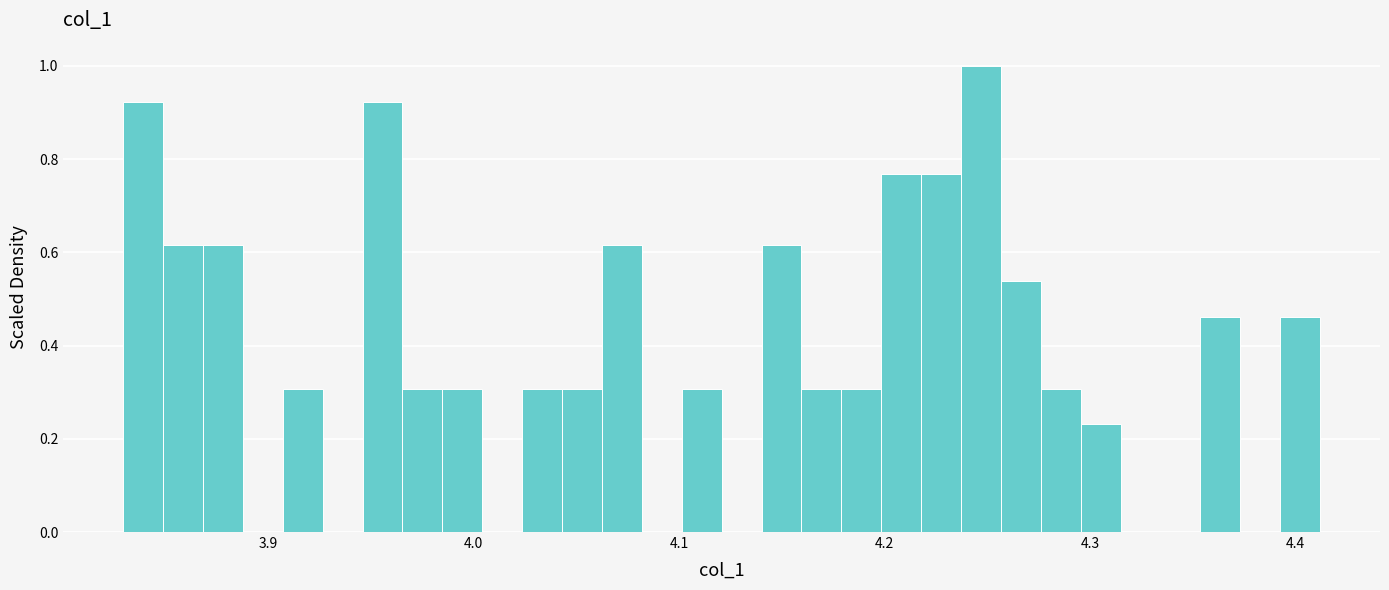

Around what value on the x-axis is the tallest bar? Give the approximate position of its centre, as read against the axis.

4.25